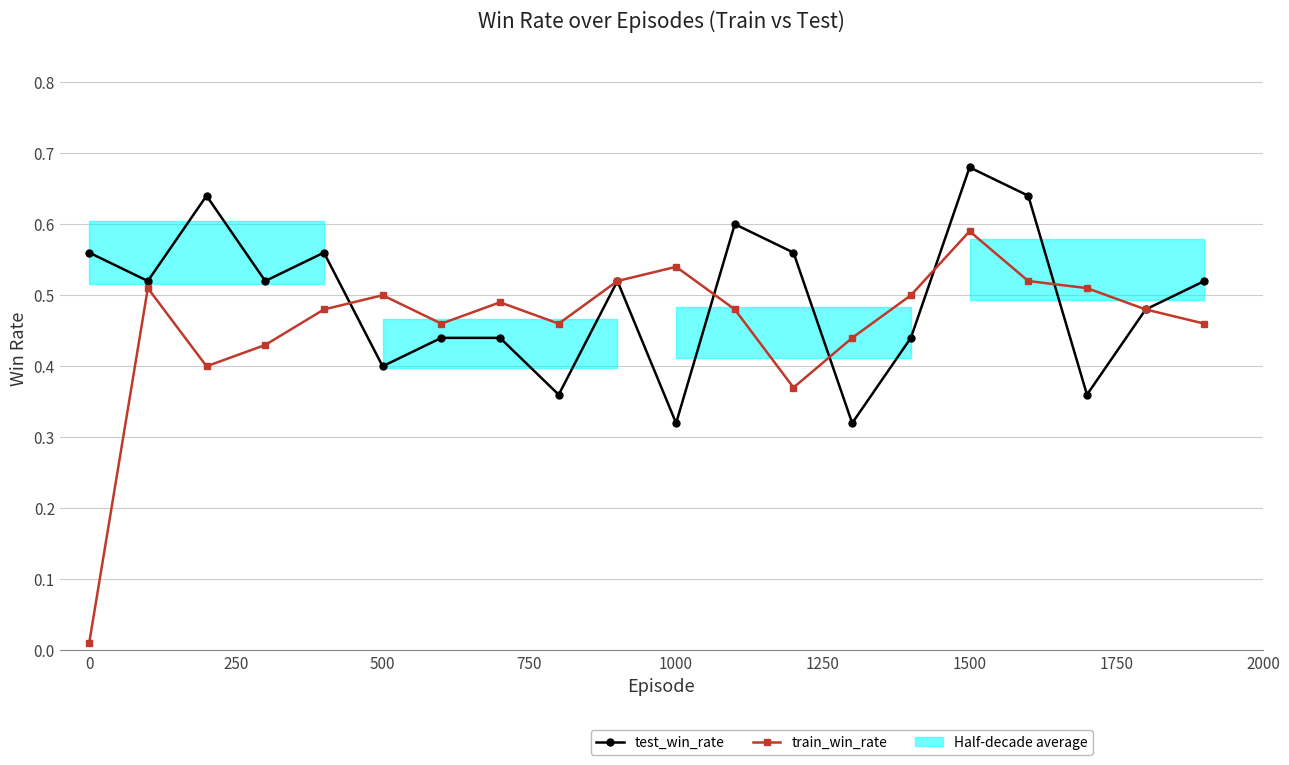

At how many categories does at least one series exceed 0?

20